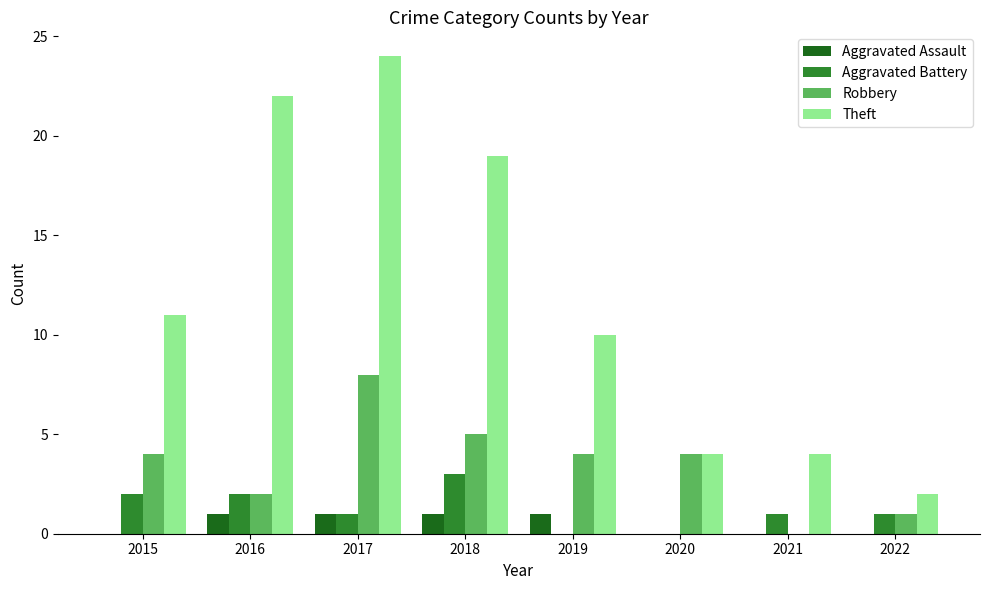

What is the sum of all Theft values?

96